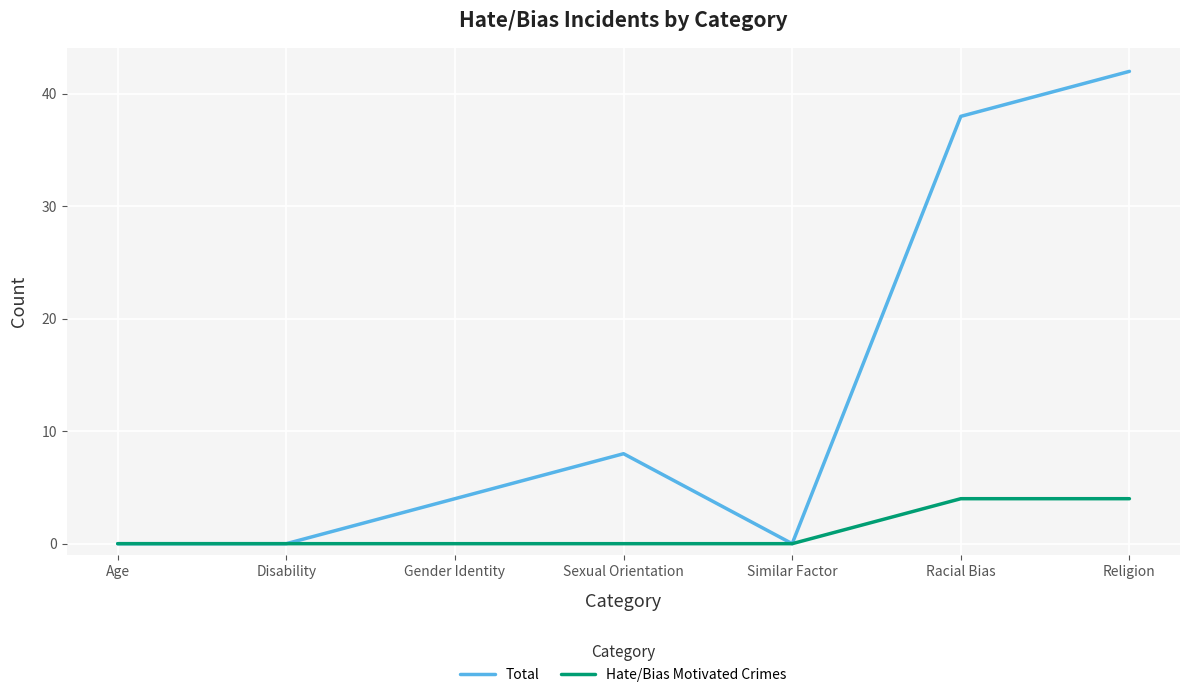

What position from the right is Gender Identity?

5